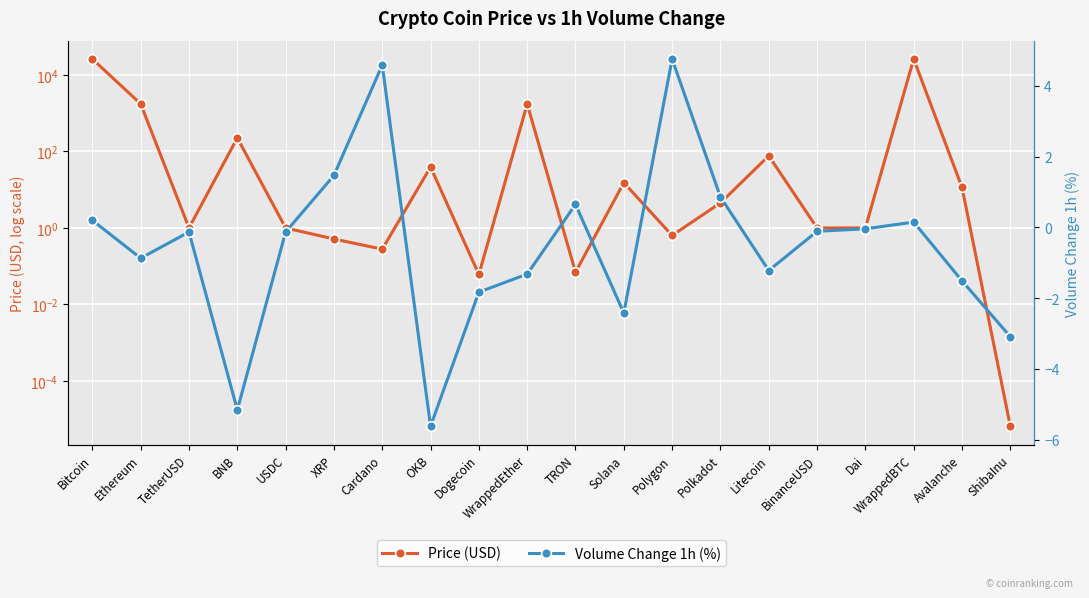

What is the average value of the Volume Change 1h (%) series?

-0.5